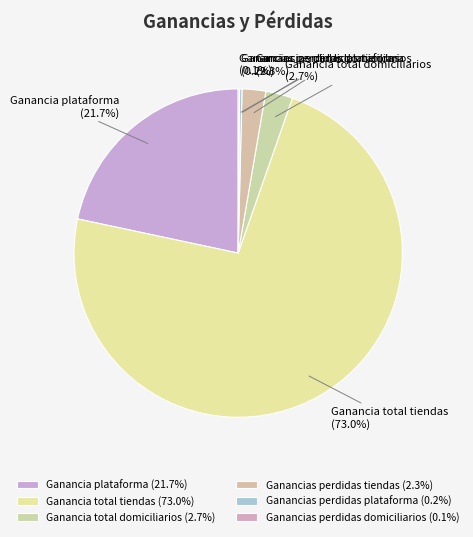

Between Ganancias perdidas tiendas and Ganancia total tiendas, which is larger?

Ganancia total tiendas